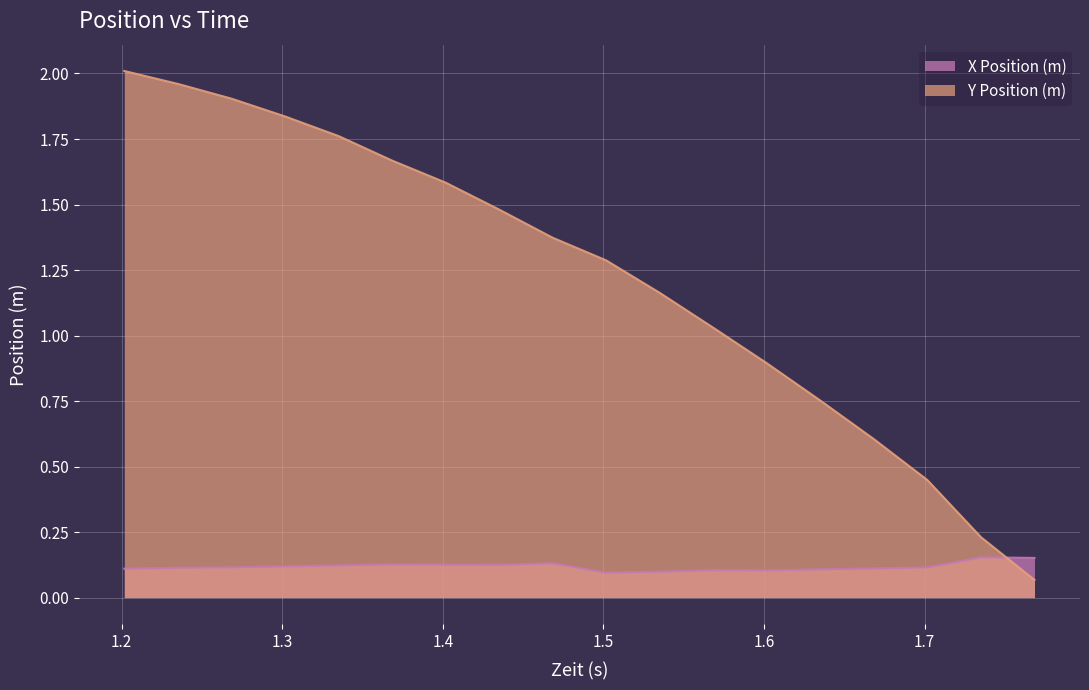

At which category does the chart reach its peak across all series?

1.20166666667